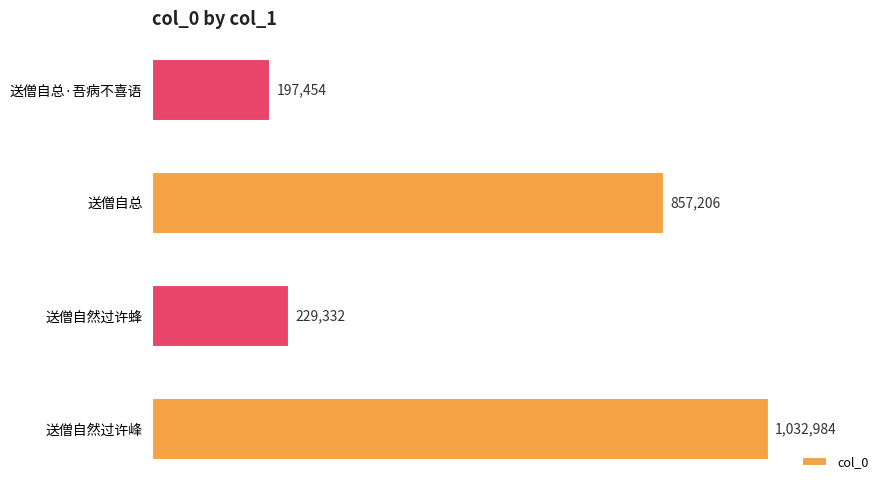

List the labels in order of value, largest first.

送僧自然过许峰, 送僧自总, 送僧自然过许蜂, 送僧自总·吾病不喜语